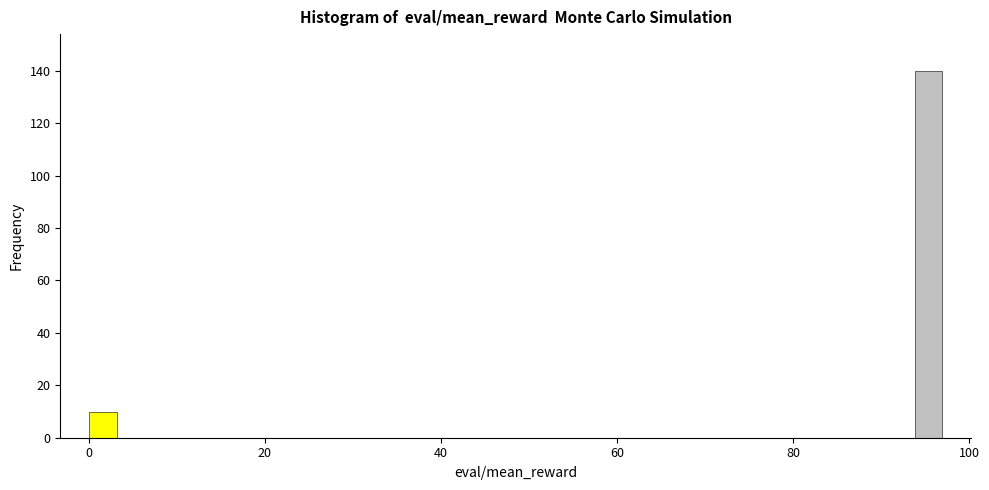

Around what value on the x-axis is the tallest bar? Give the approximate position of its centre, as read against the axis.

96